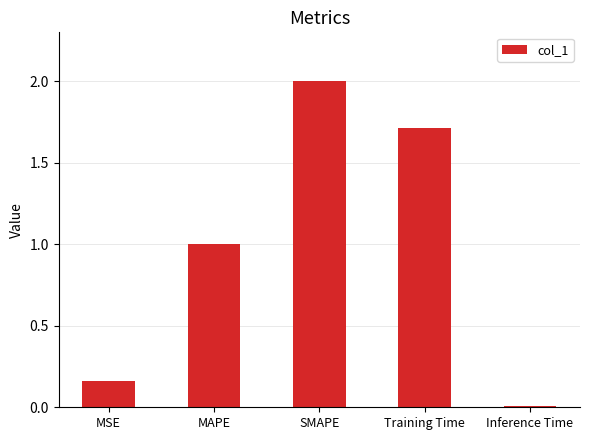

Which has a higher value, MSE or Inference Time?

MSE